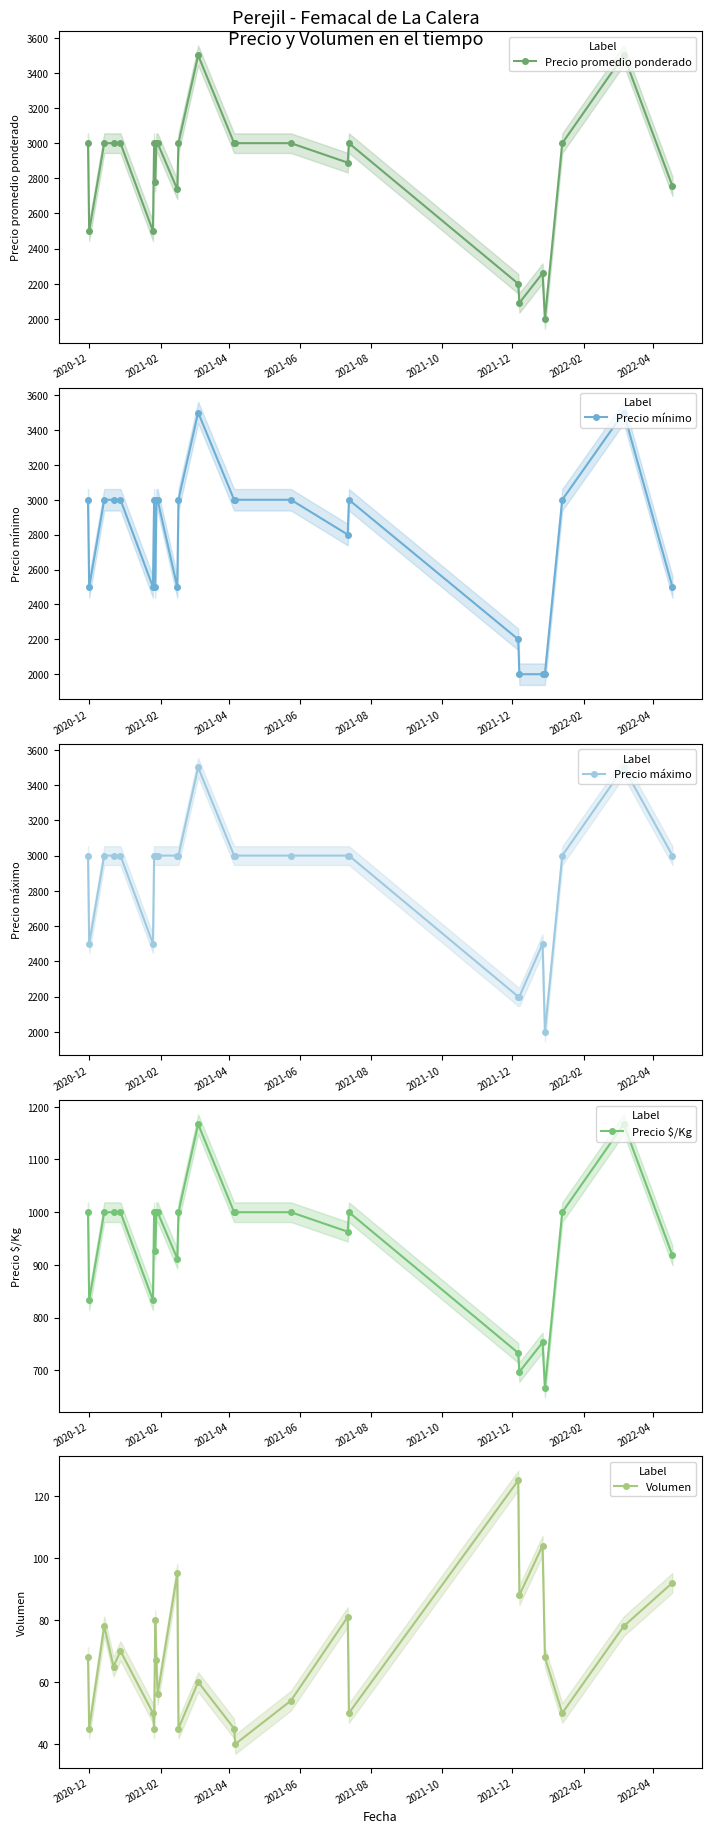

What is the highest value of the Precio mínimo series?

3500